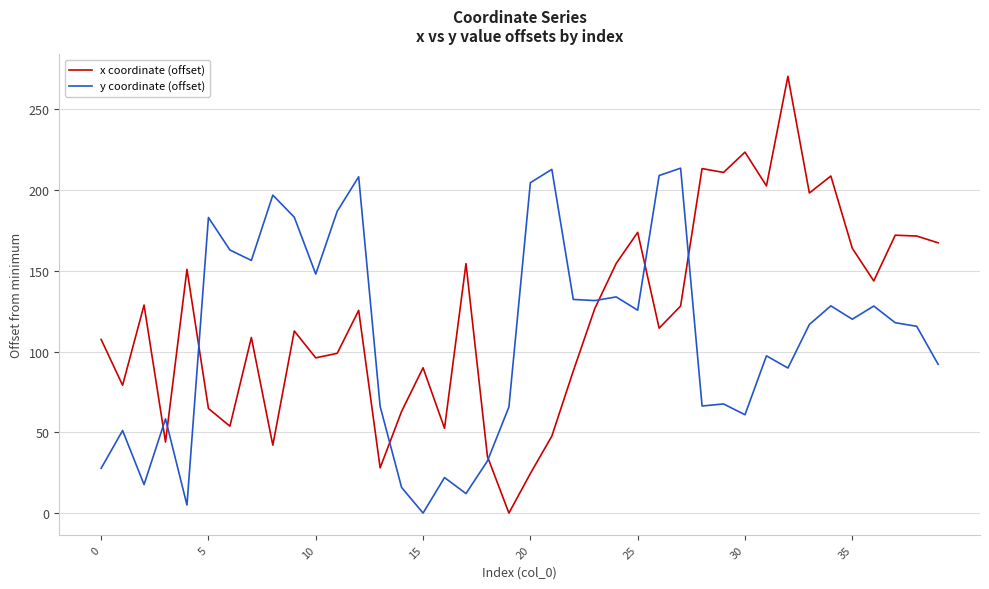

List the series in order of their peak value, highest first.

x coordinate (offset), y coordinate (offset)